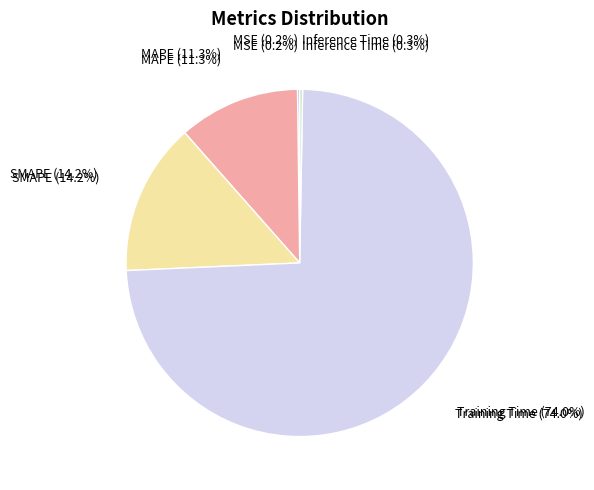

The MAPE slice represents 23% of the pie. True or false?

False